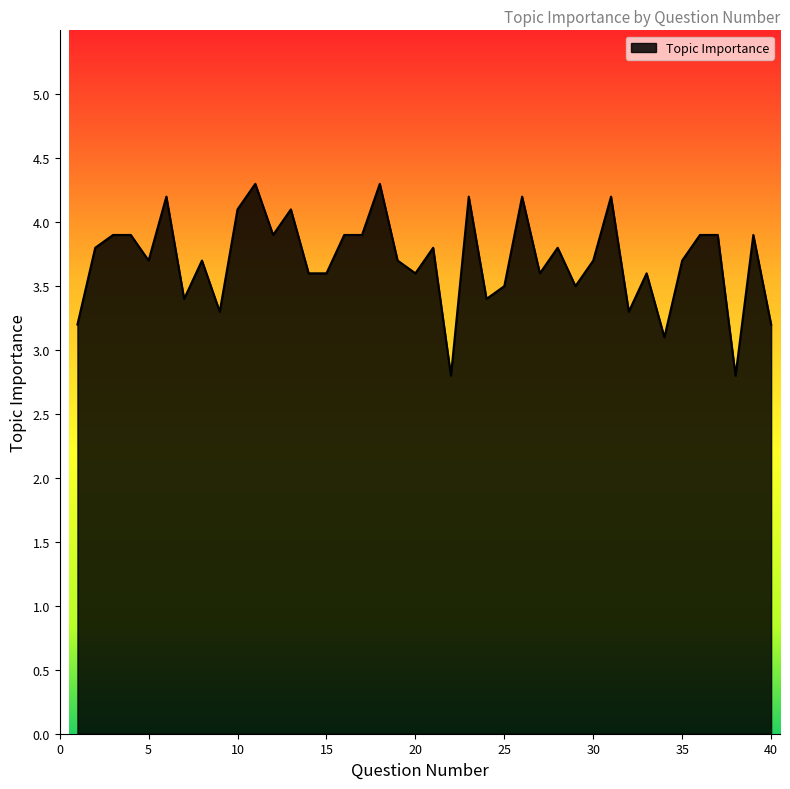

How many values exceed 3?

38